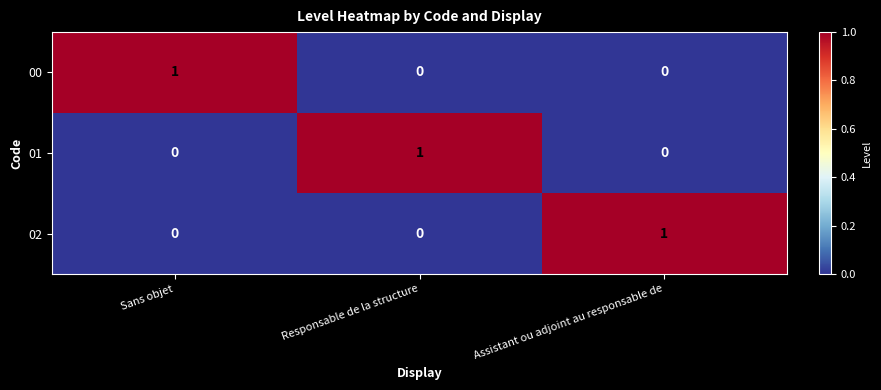

Is it true that 02 equals 0 at Sans objet?

True